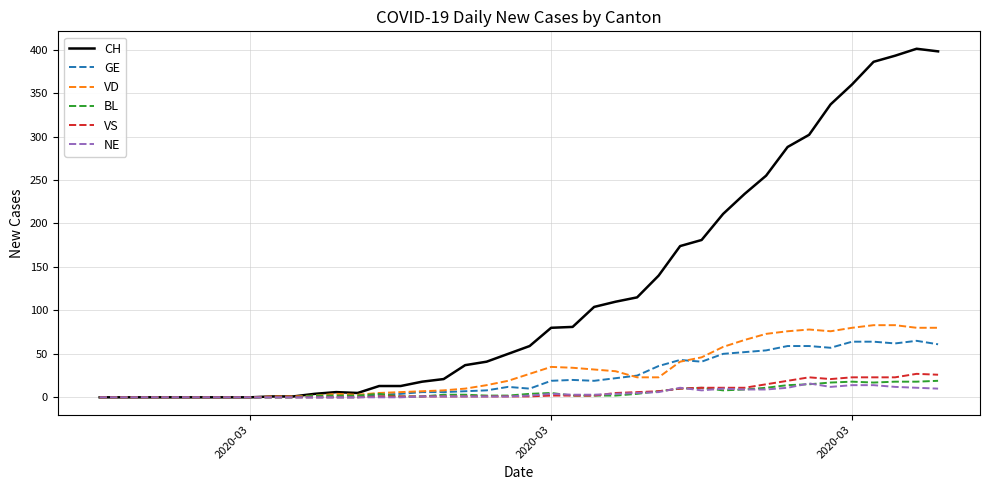

Which series has the widest spread of values?

CH